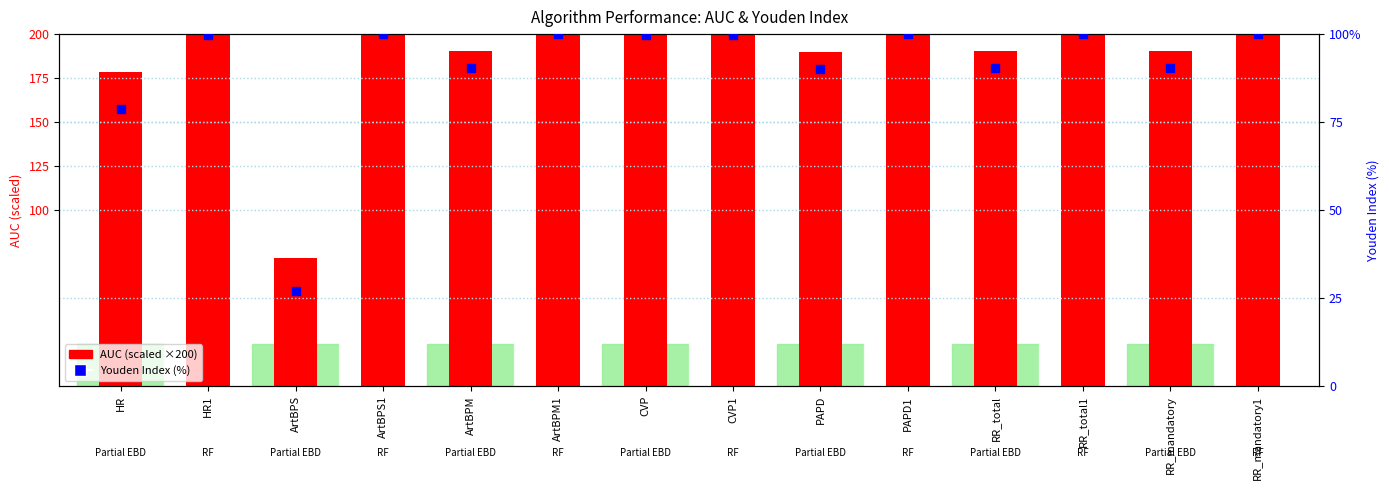

Which series contains the highest Y value?

AUC